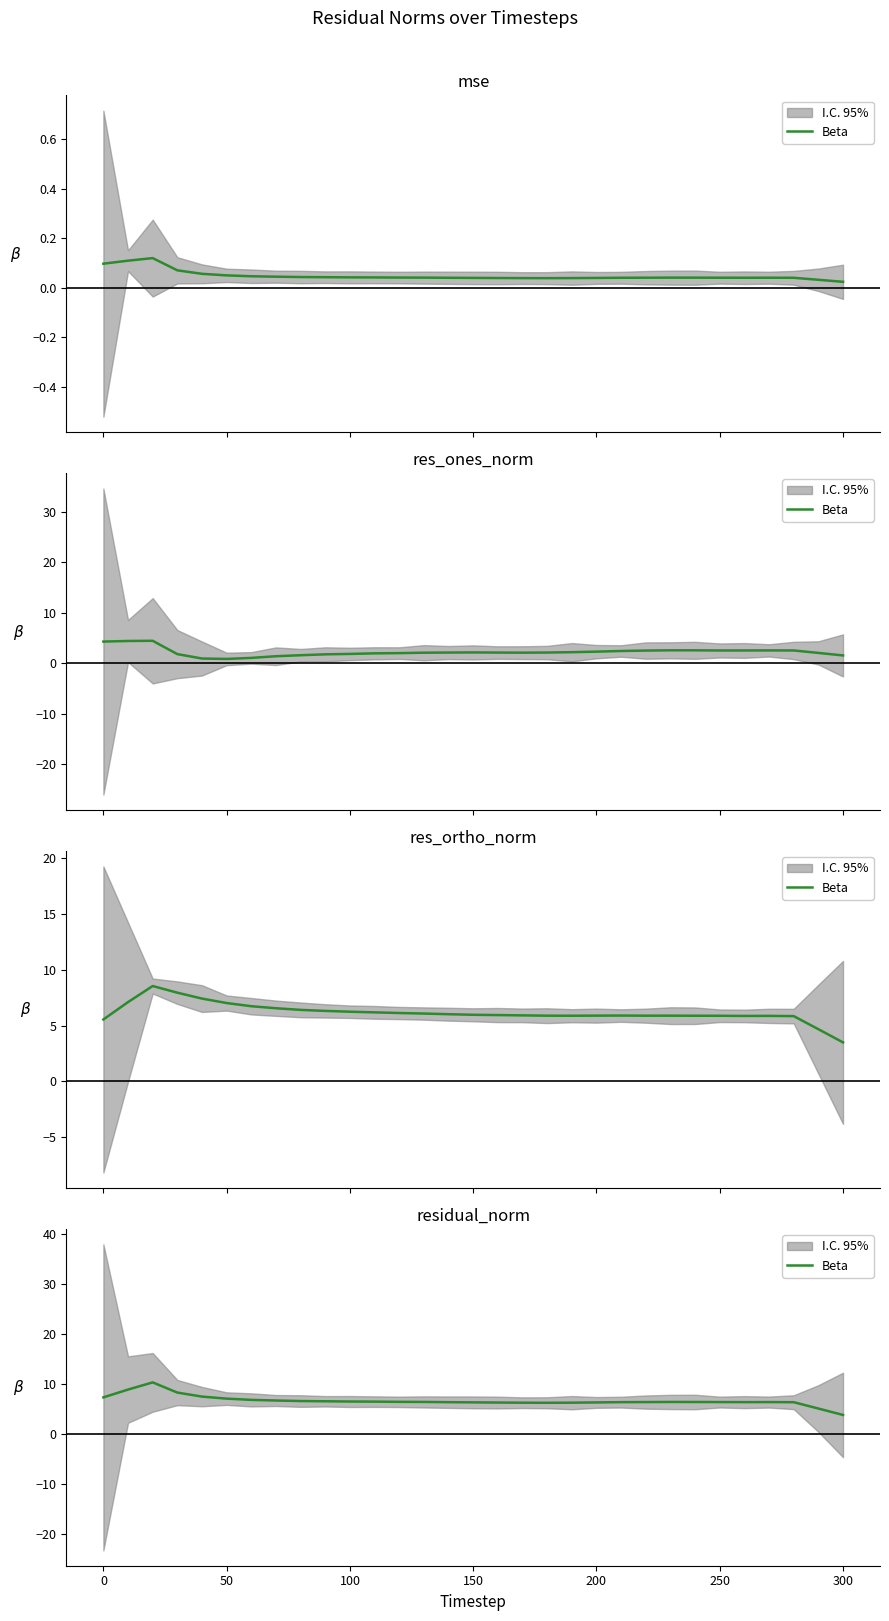

What is the average value?

6.6